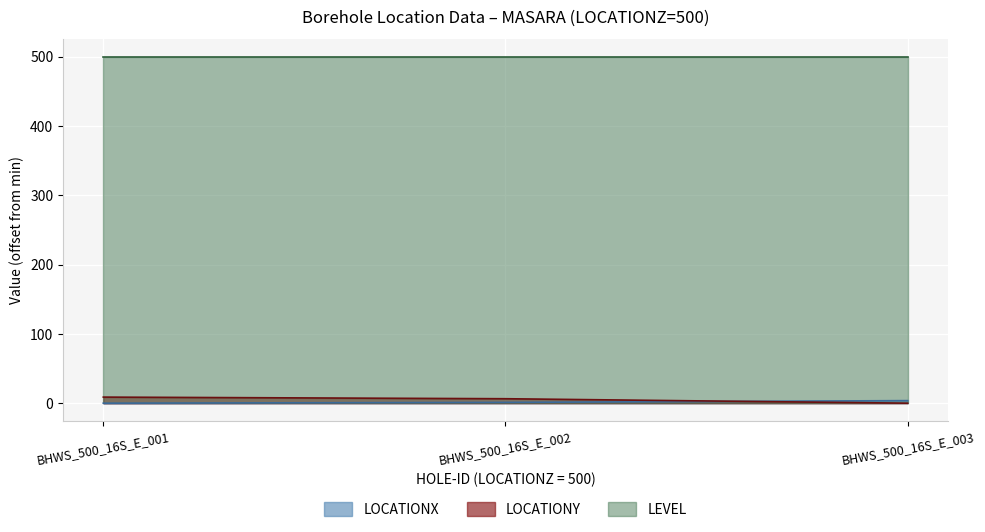

What is the total value across all series at BHWS_500_16S_E_001?

508.8